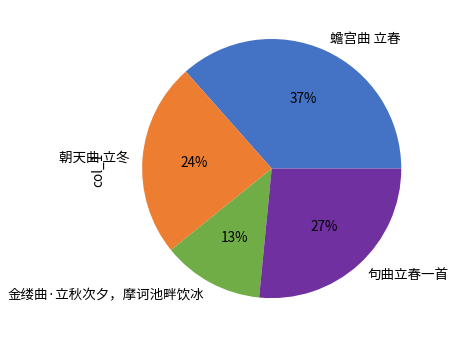

Count the number of slices in the pie.

4